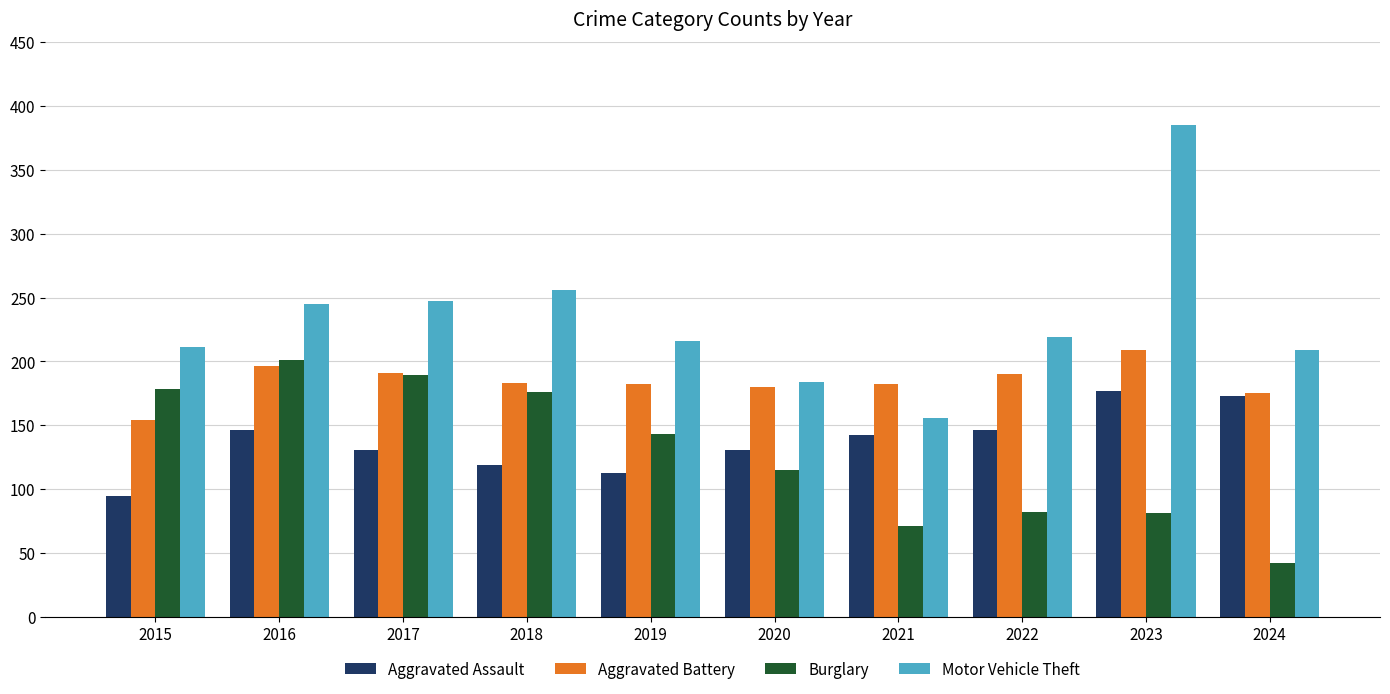

List the series in order of their peak value, highest first.

Motor Vehicle Theft, Aggravated Battery, Burglary, Aggravated Assault